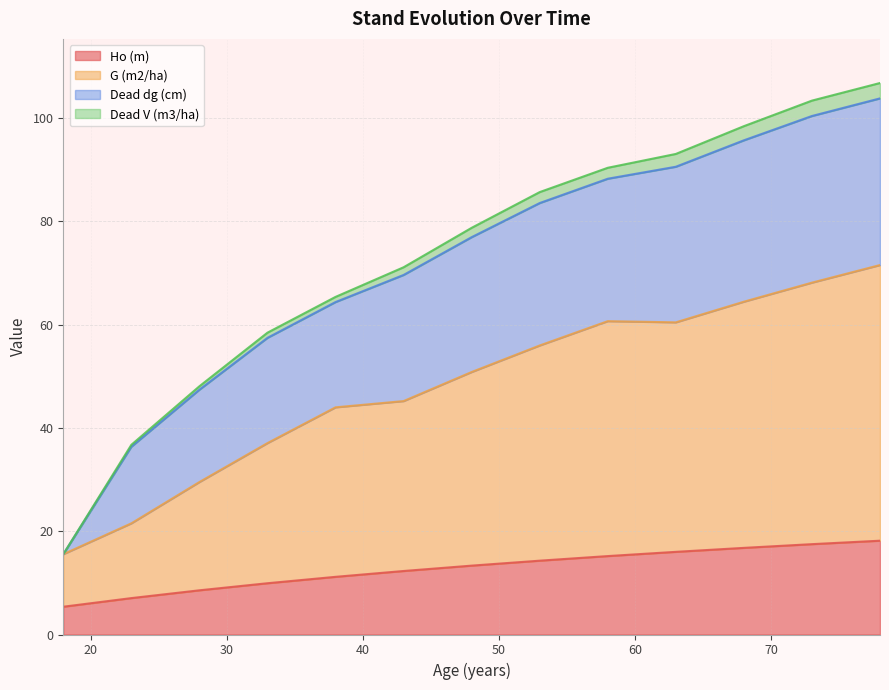

Which series has the widest spread of values?

G (m2/ha)